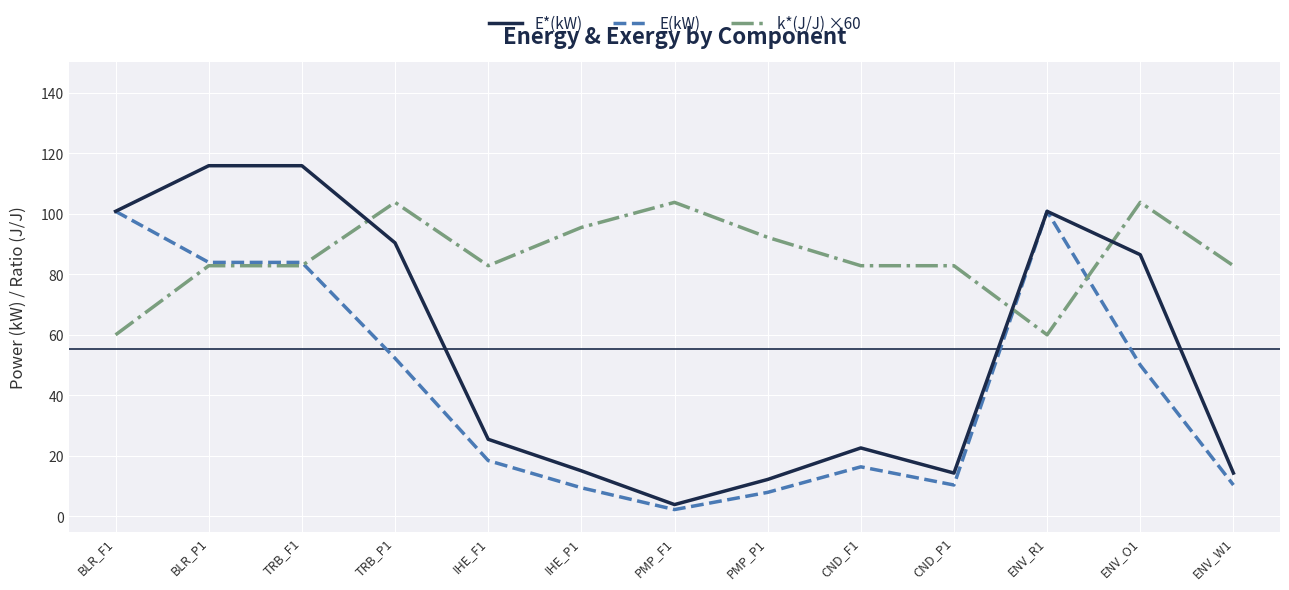

Where do E*(kW) and E(kW) first cross each other?

BLR_F1 and BLR_P1